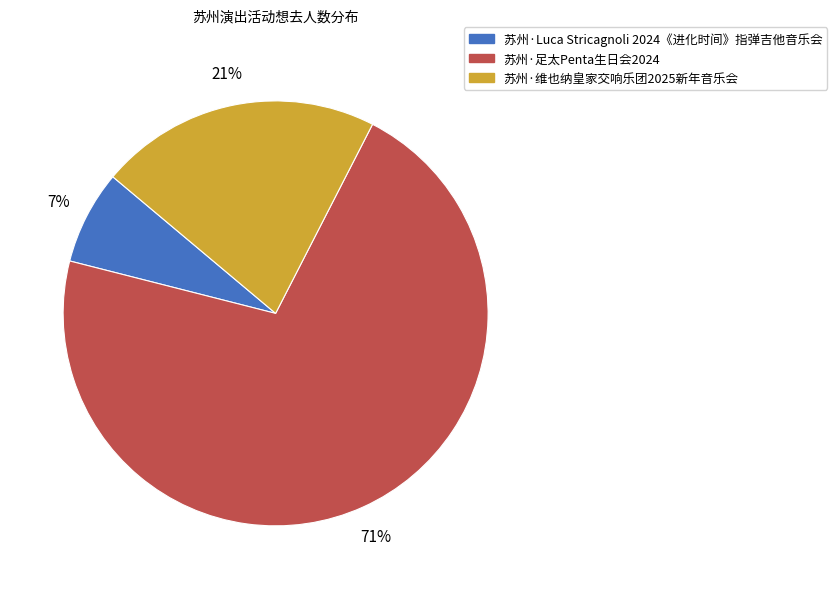

Rank the categories by value from lowest to highest.

苏州·Luca Stricagnoli 2024《进化时间》指弹吉他音乐会, 苏州·维也纳皇家交响乐团2025新年音乐会, 苏州·足太Penta生日会2024